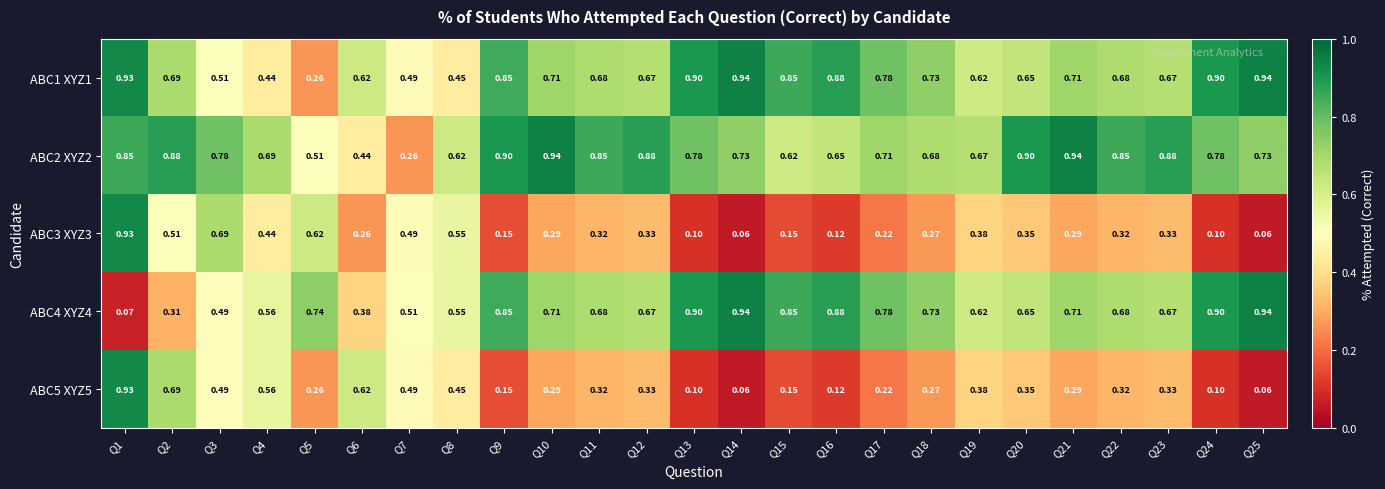

Is the value of ABC3 XYZ3 at Q17 greater than the value of ABC5 XYZ5 at Q3?

No